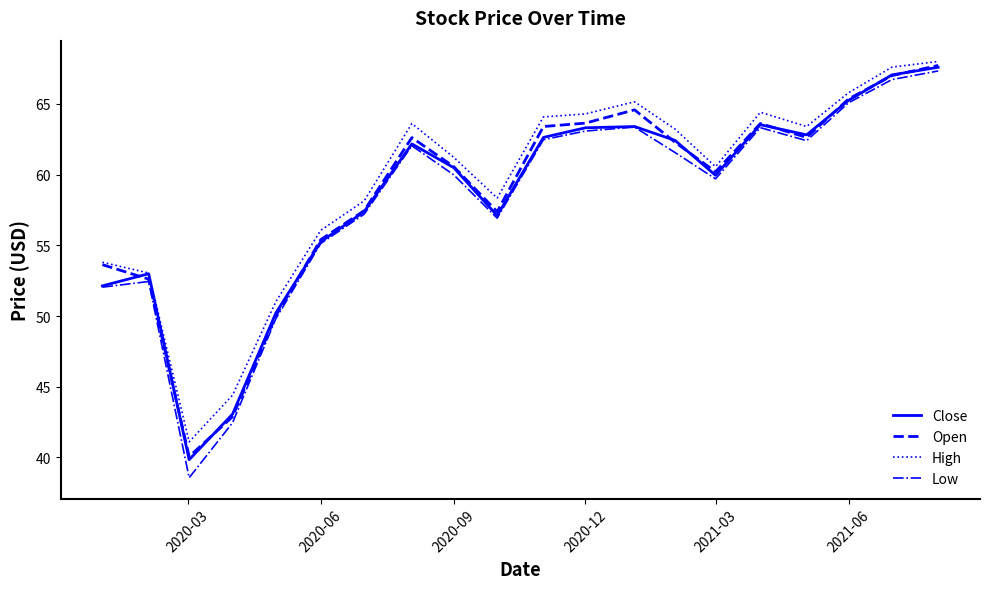

Which series has the largest range (max minus min)?

Low